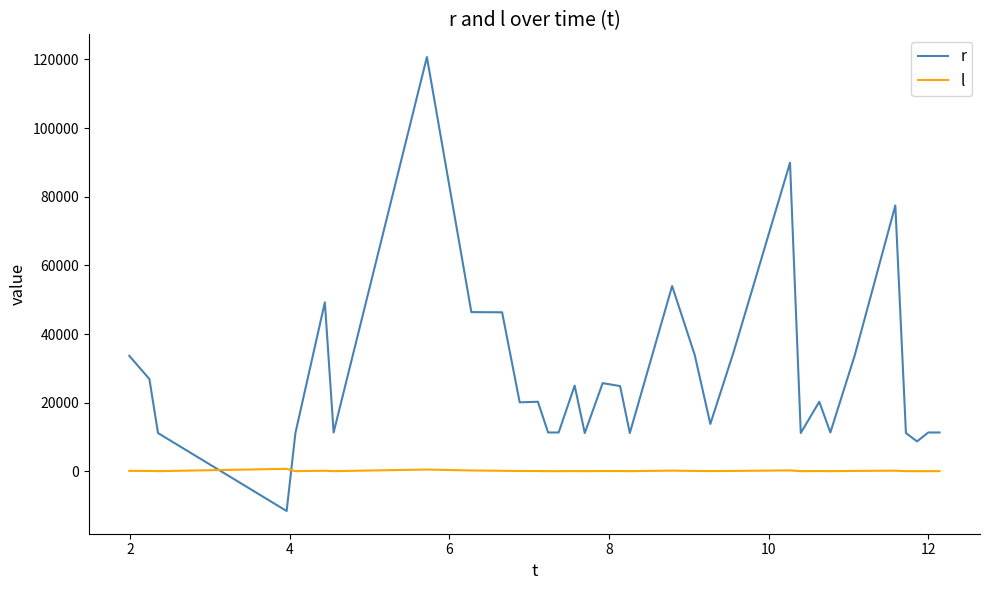

List the series in order of their peak value, highest first.

r, l